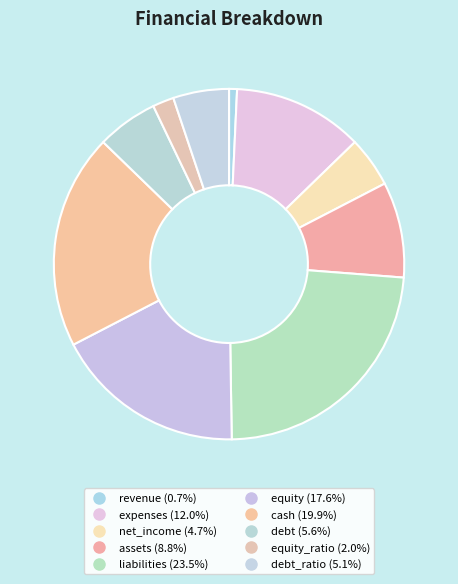

Count the number of slices in the pie.

10